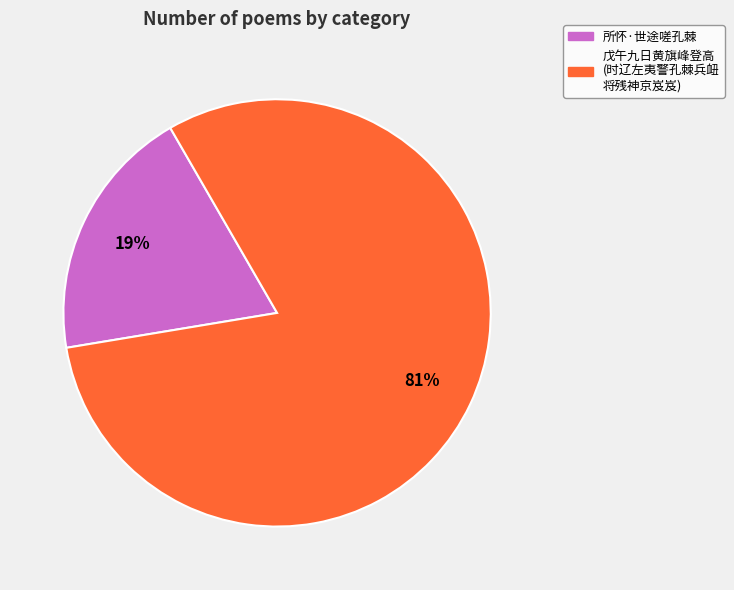

Does any single category account for the majority?

Yes